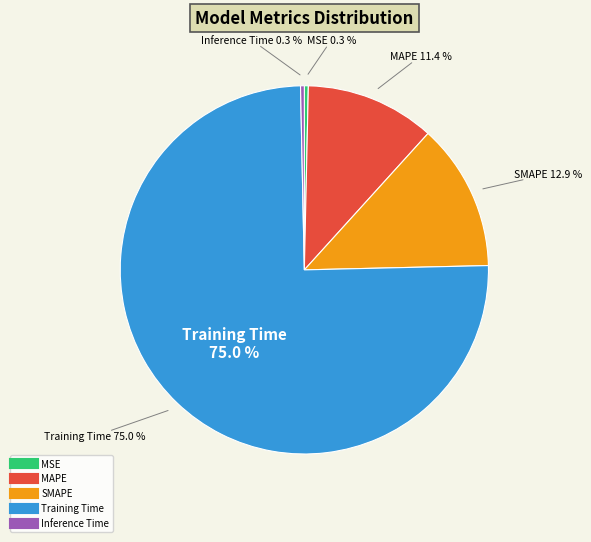

Combined, do MAPE and Training Time account for over 50%?

Yes